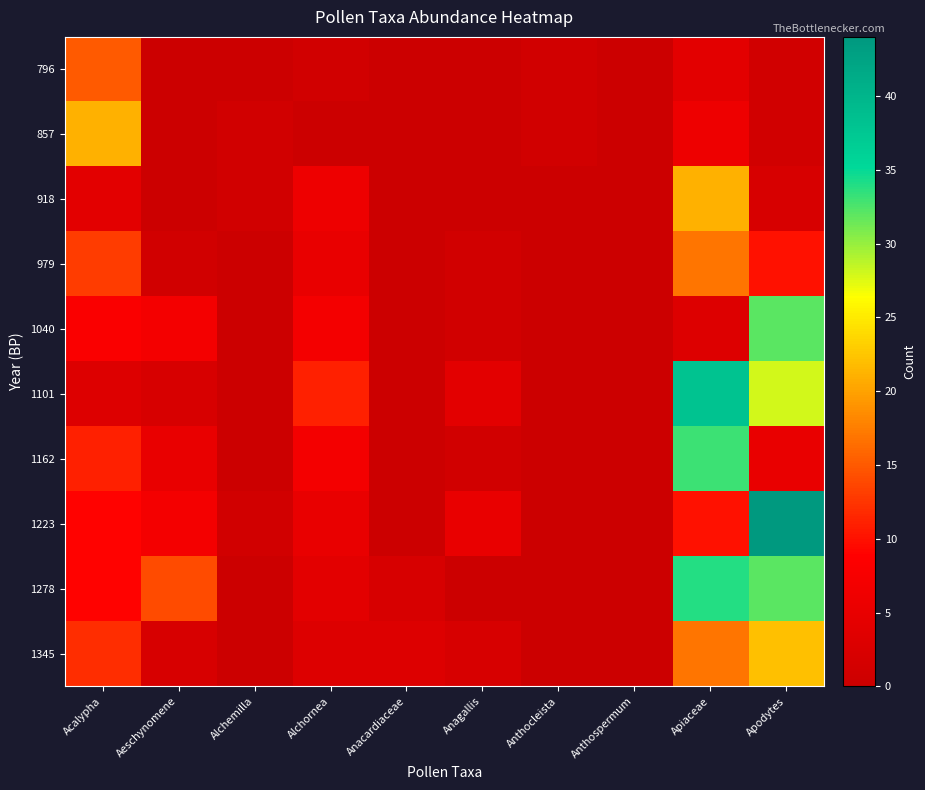

Rank the series at Alchornea from highest to lowest value.

1101, 1040, 1162, 918, 979, 1223, 1278, 1345, 796, 857